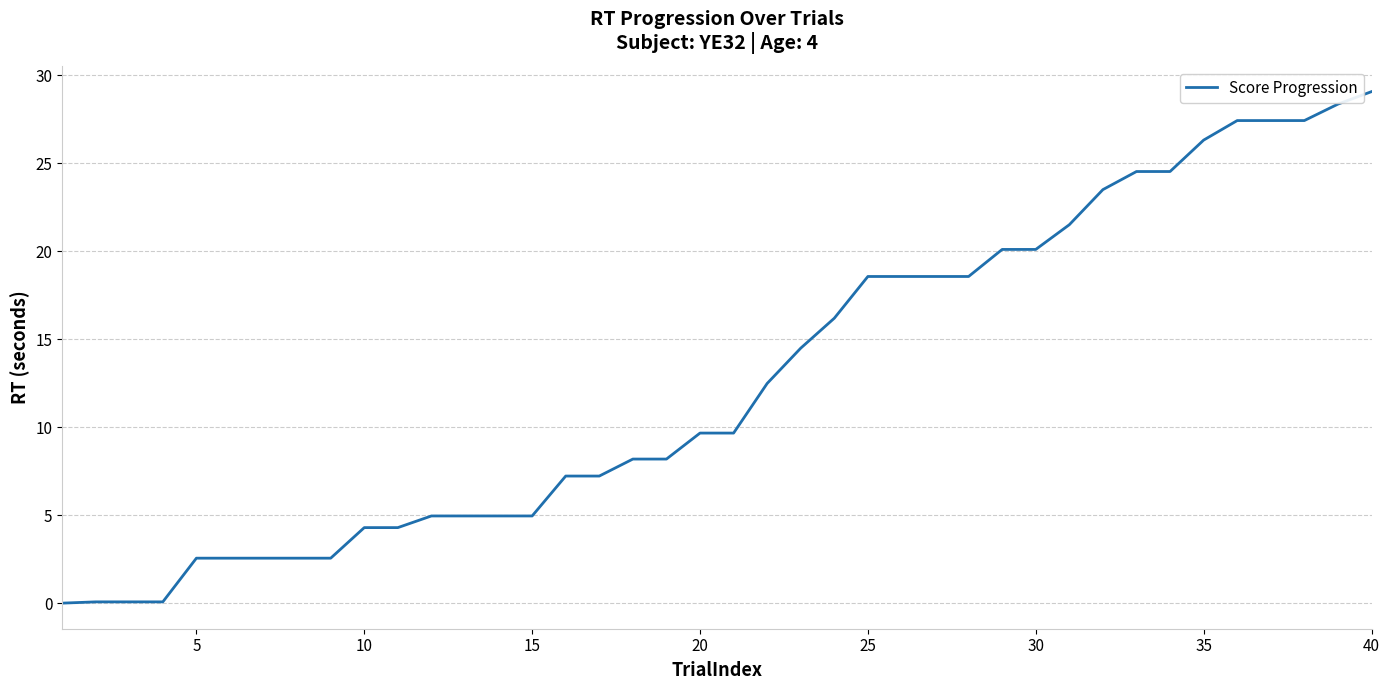

What is the difference between the maximum and minimum values?

29.1